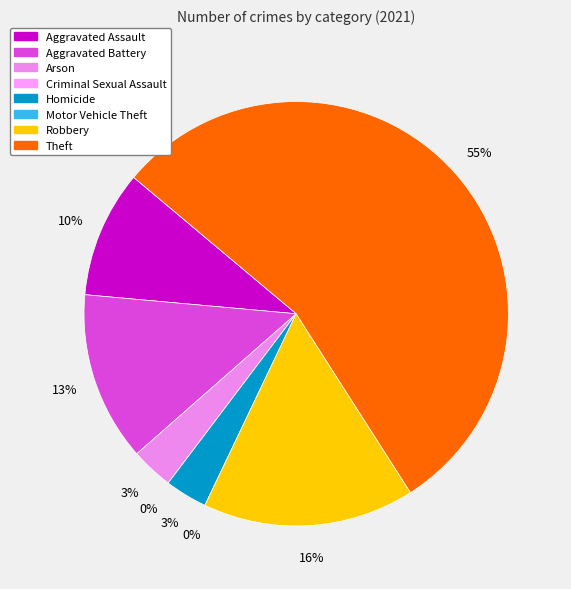

What is the ratio of the value at Arson to the value at Aggravated Assault?

0.3